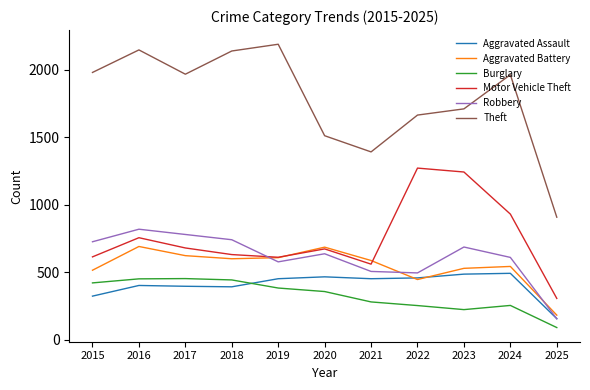

What is the sum of all Aggravated Assault values?

4475